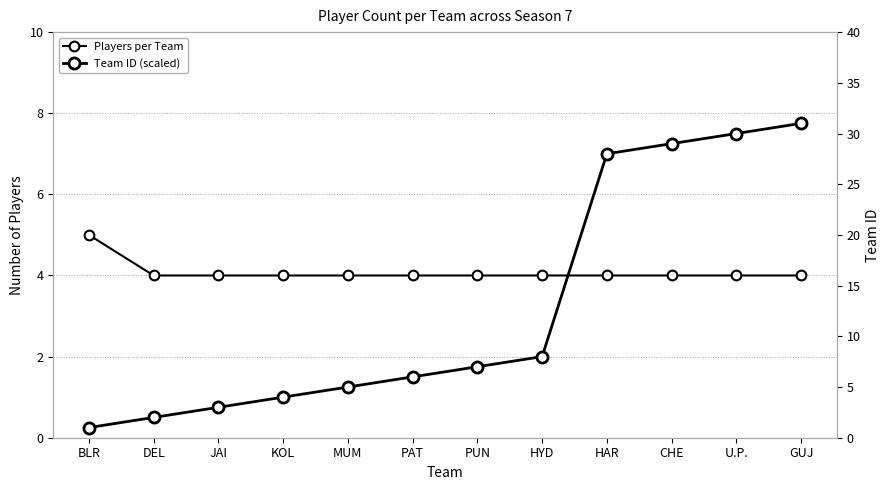

True or false: Players per Team and Team ID (scaled) cross at least once.

False